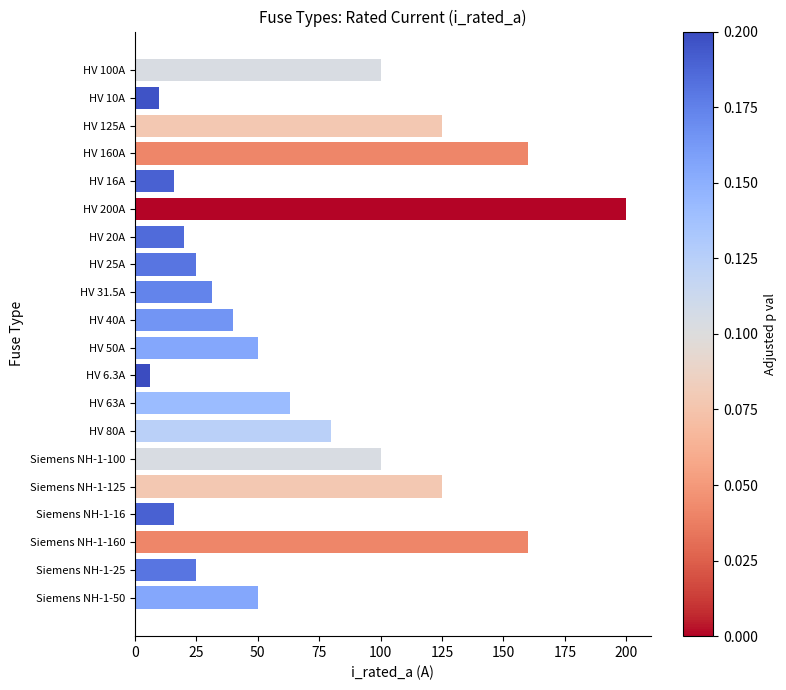

Which label corresponds to the smallest value in the chart?

HV 6.3A